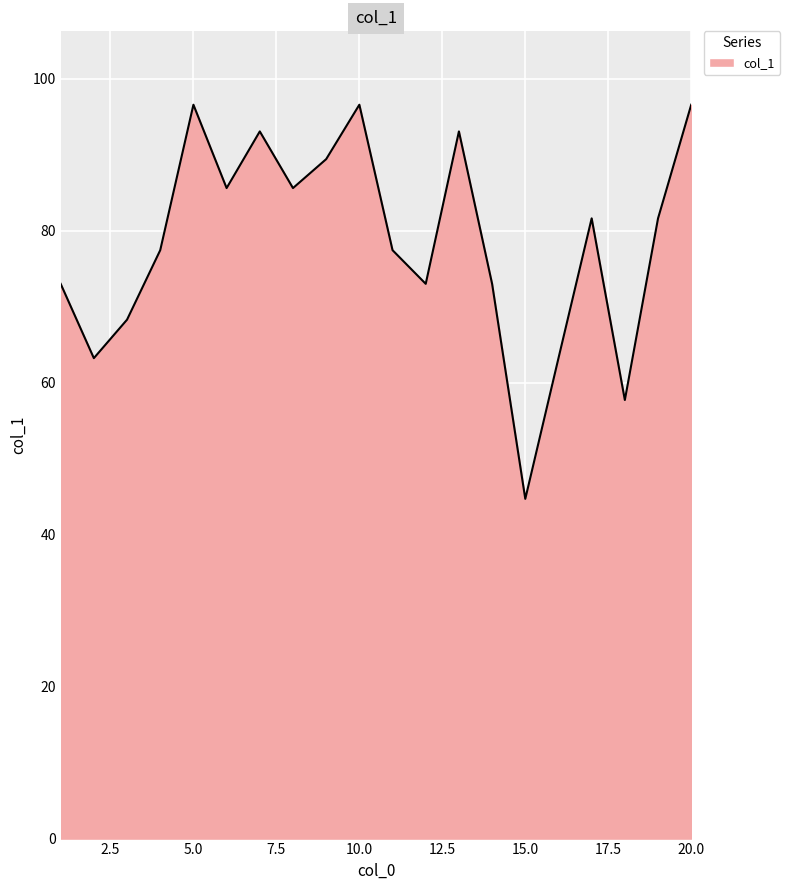

Count the number of categories in the chart.

20